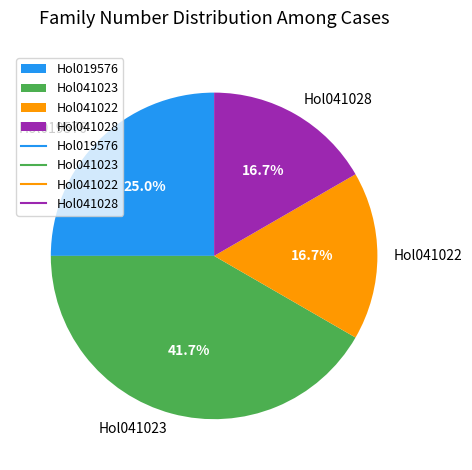

Which has a higher value, Hol041022 or Hol041023?

Hol041023